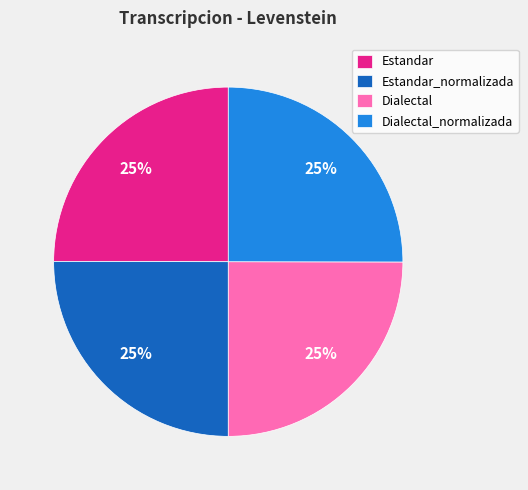

Is there a majority slice in this chart?

No